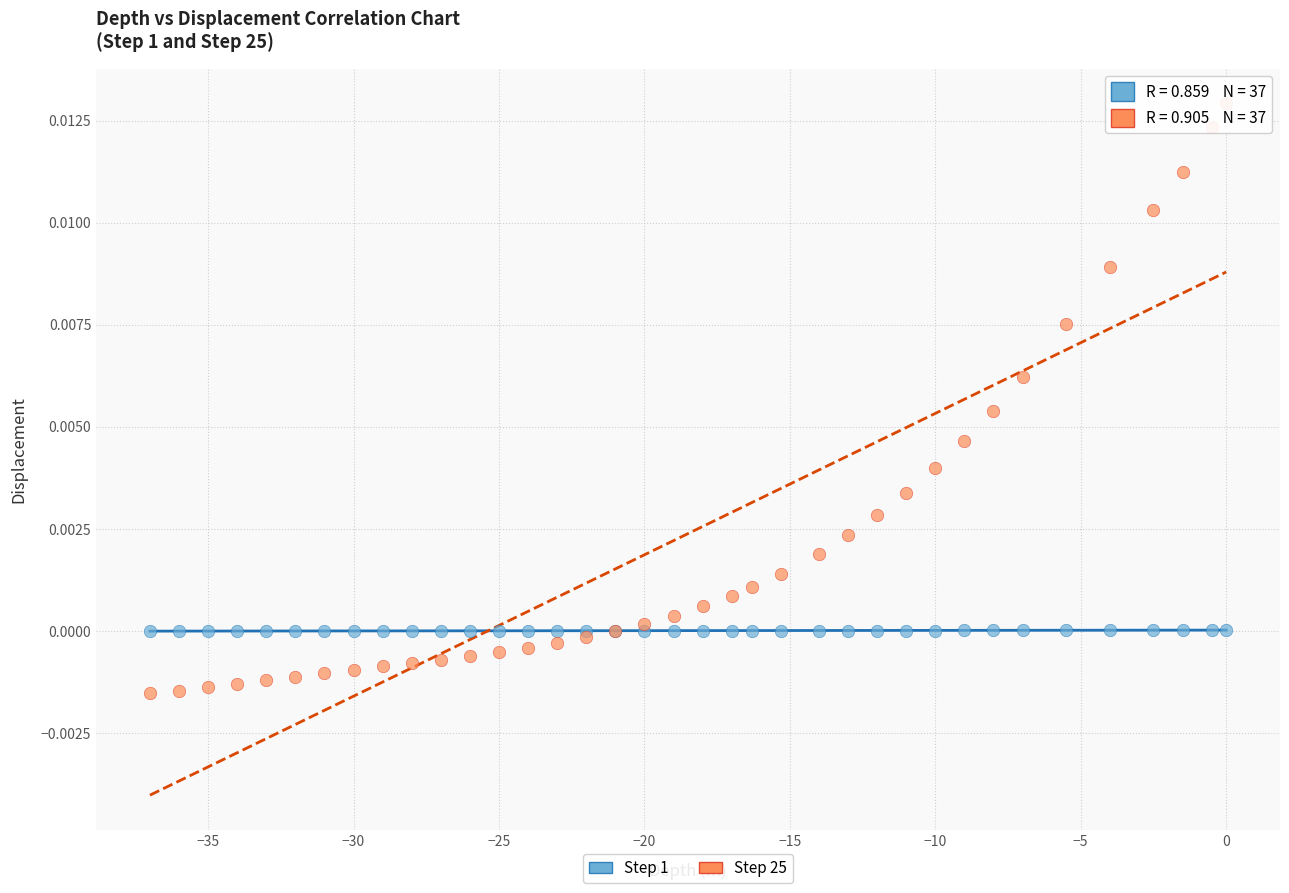

Which series has the largest Y range (max minus min)?

Step 25